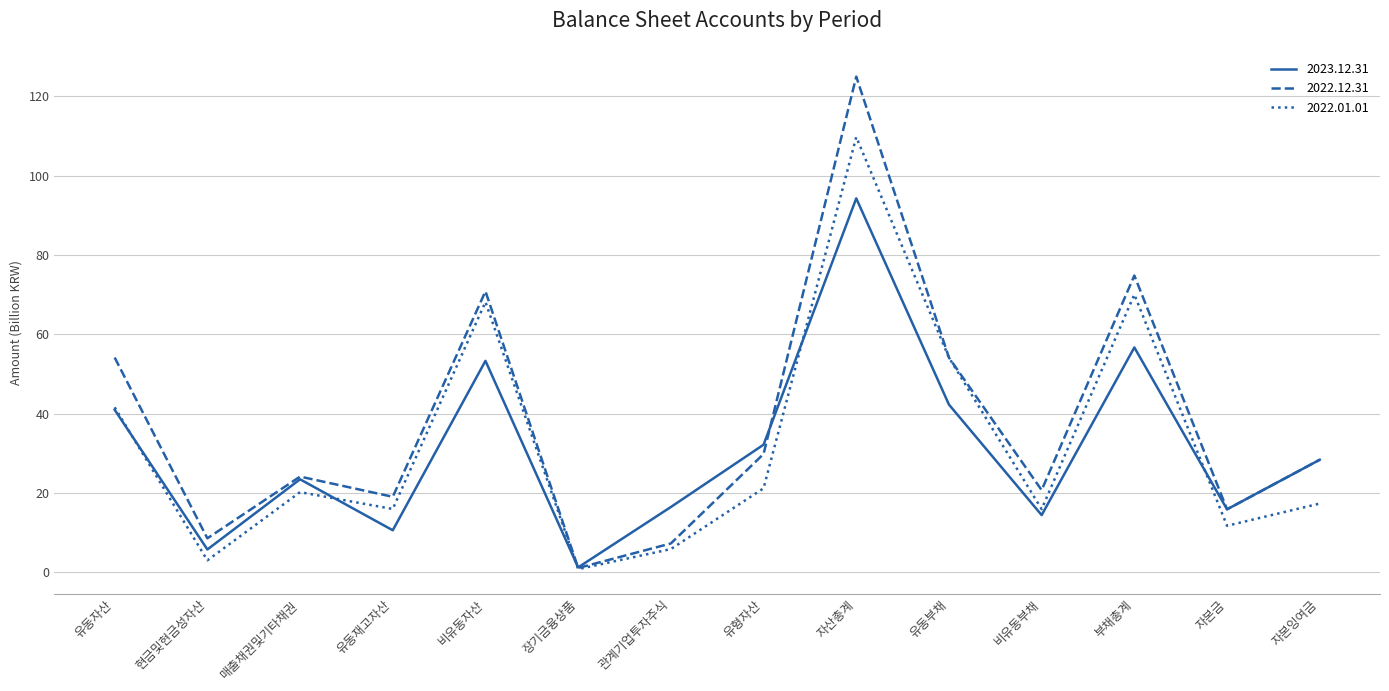

True or false: 2023.12.31 has a value of 14.4 at 비유동부채.

True